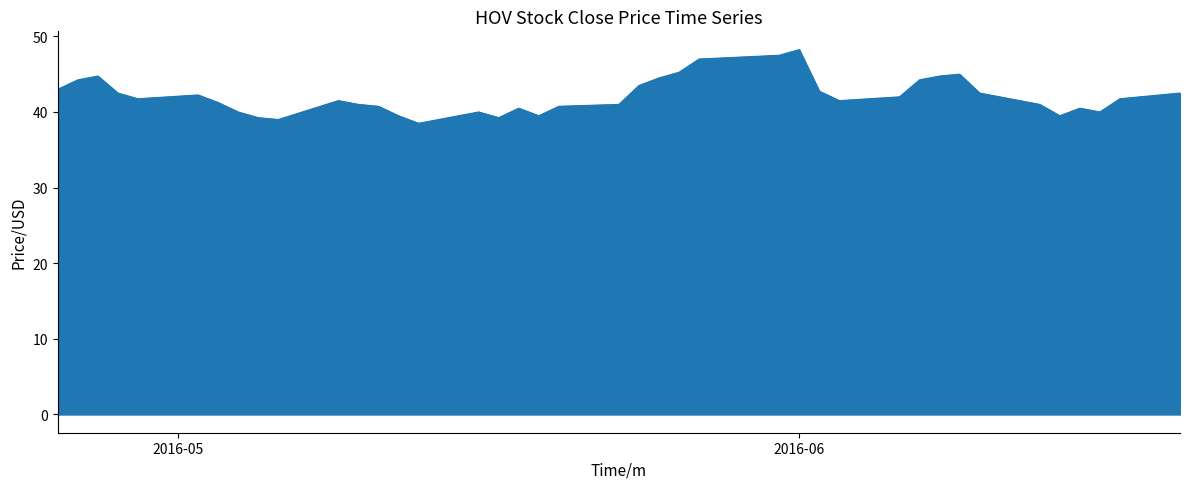

What is the smallest value displayed?

38.5